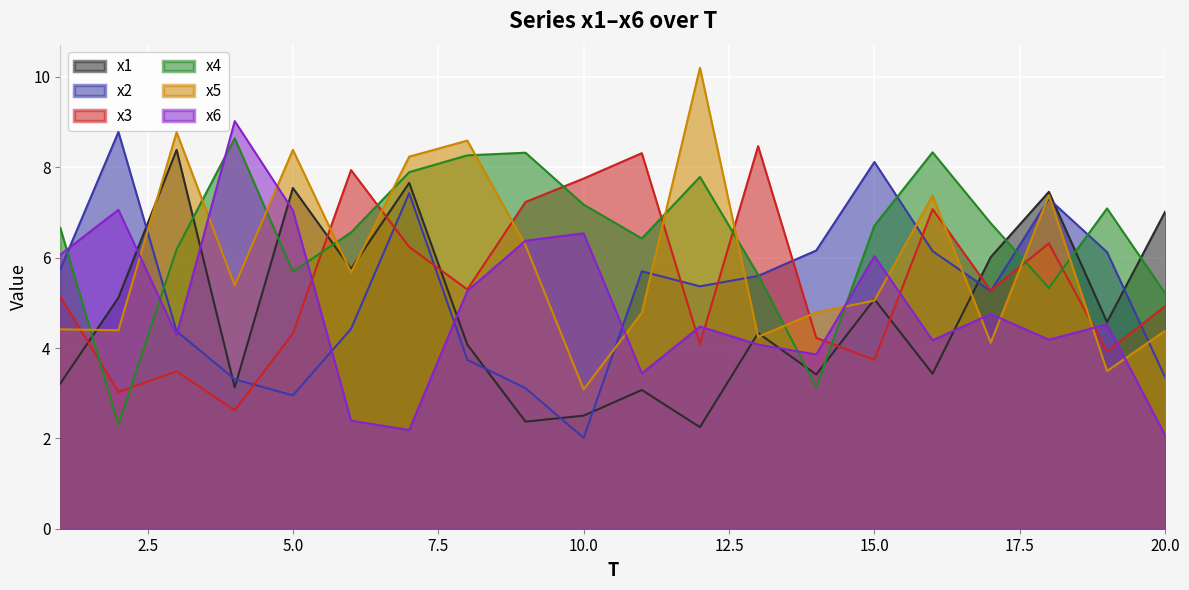

Does the chart display data point markers on the line(s)?

No